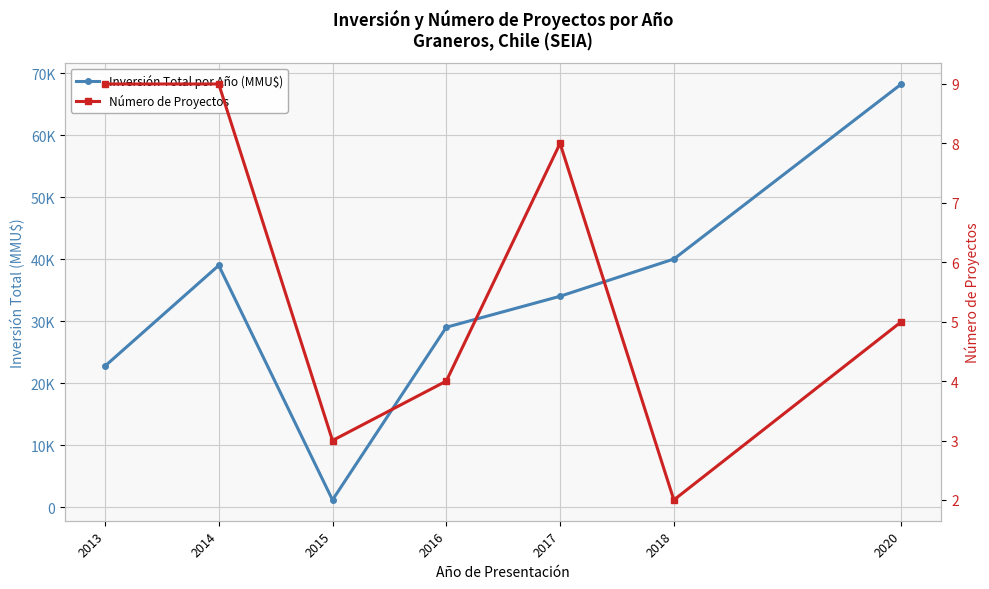

Where is the first local maximum for Número de Proyectos?

2017